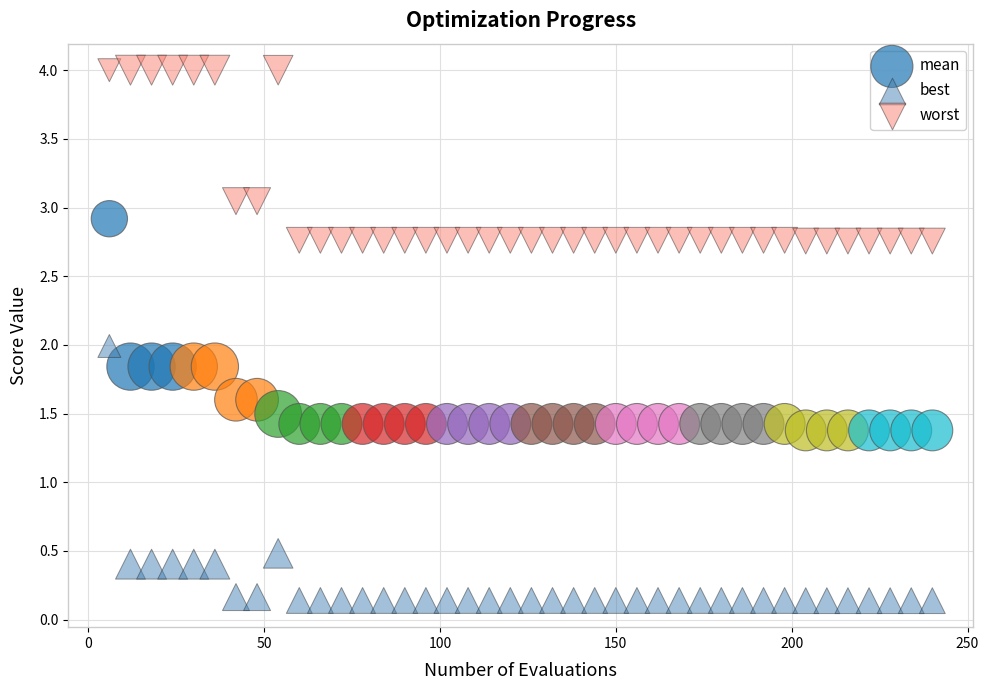

Across all data points, what is the range of Y values (max minus min)?

3.9